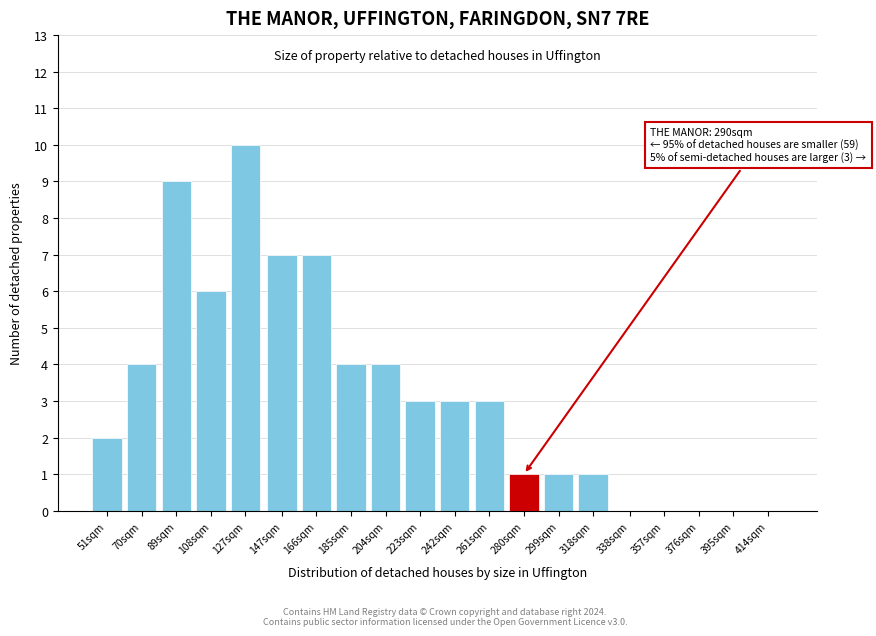

Reading right to left, list all the values displayed in this chart.

414sqm=0	395sqm=0	376sqm=0	357sqm=0	338sqm=0	318sqm=1	299sqm=1	280sqm=1	261sqm=3	242sqm=3	223sqm=3	204sqm=4	185sqm=4	166sqm=7	147sqm=7	127sqm=10	108sqm=6	89sqm=9	70sqm=4	51sqm=2